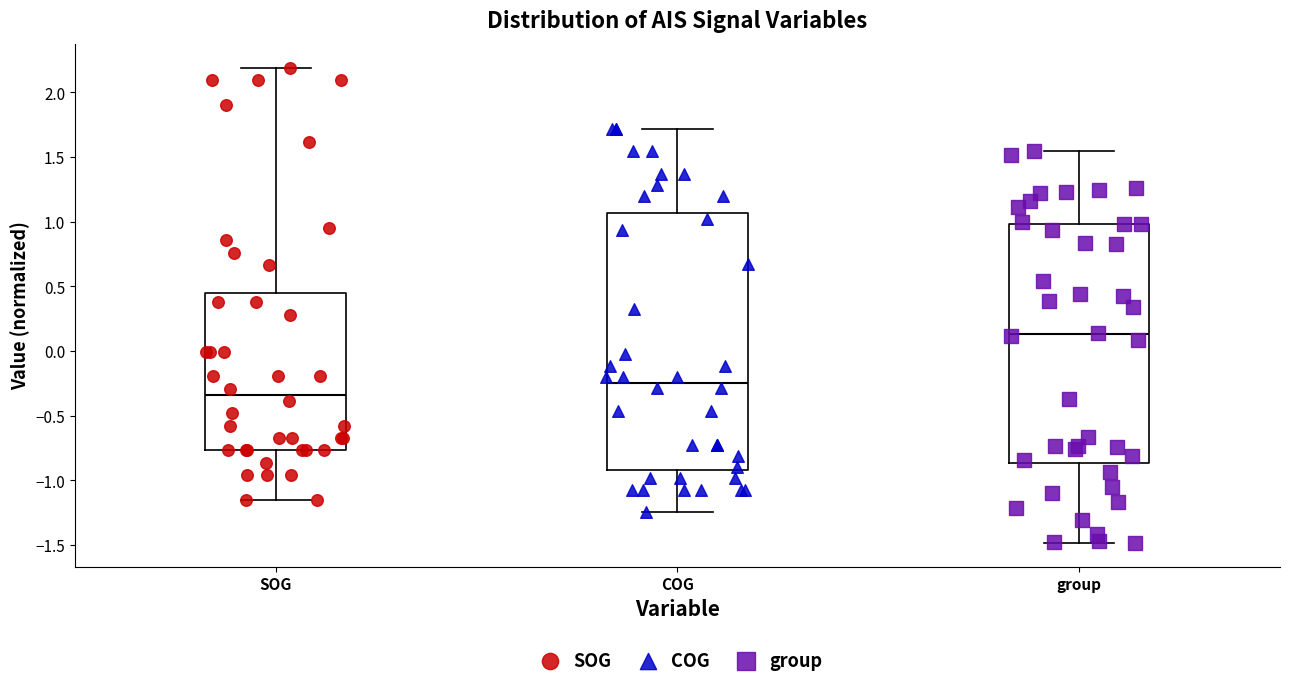

Where does the median line of the box for SOG sit on the y-axis? The values are not printed on the chart, so give them approximately, as read against the axis.

-0.35